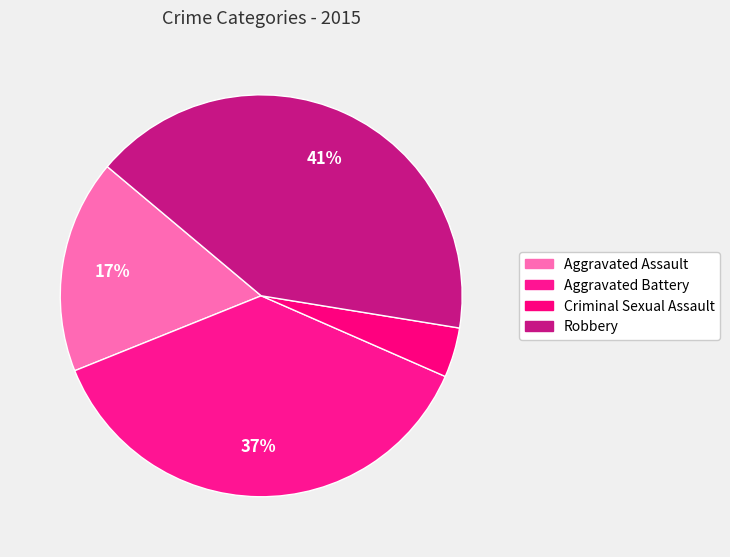

Is it true that Aggravated Assault is 17% of the pie?

True